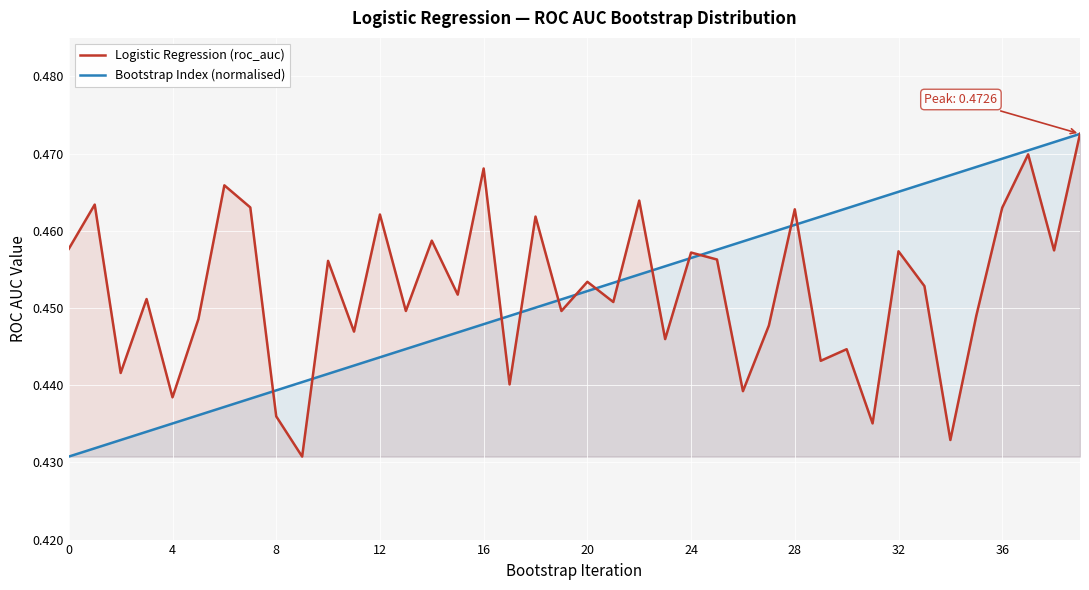

What is the total value across all series at 12?

0.9